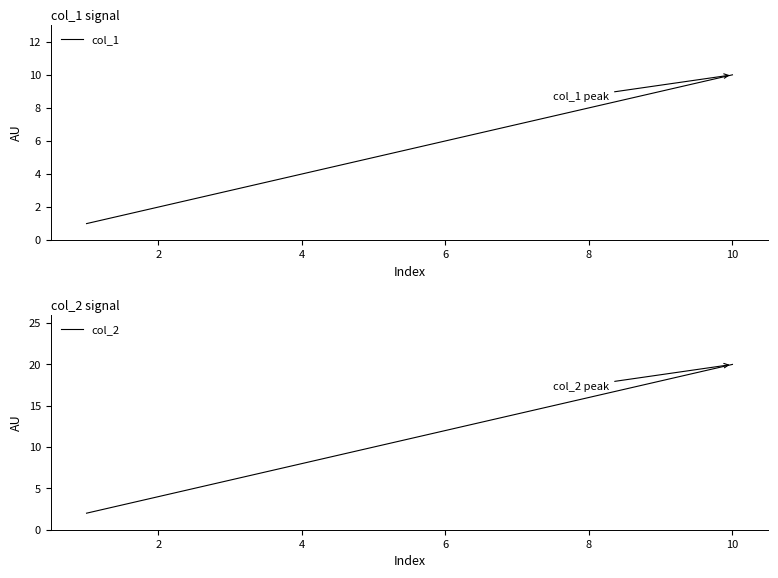

Which series has the largest total across all categories?

col_2